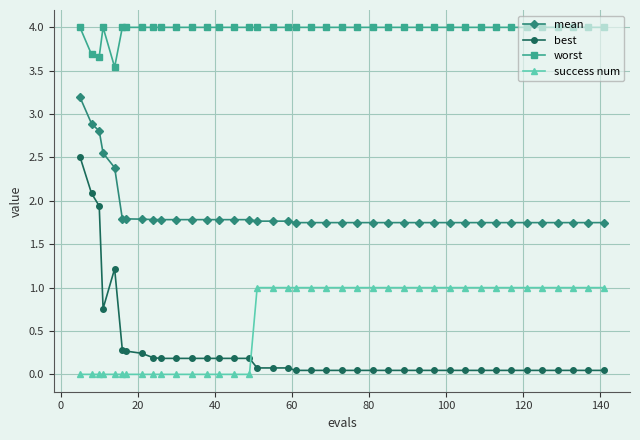

What is the highest value of the success num series?

1.0